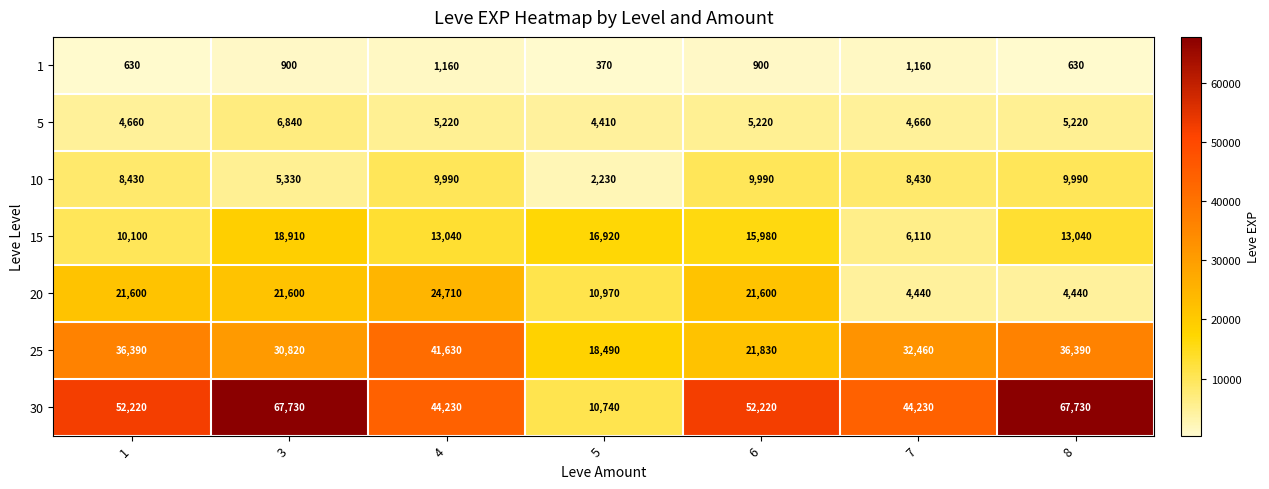

How many categories are shown in the chart?

7